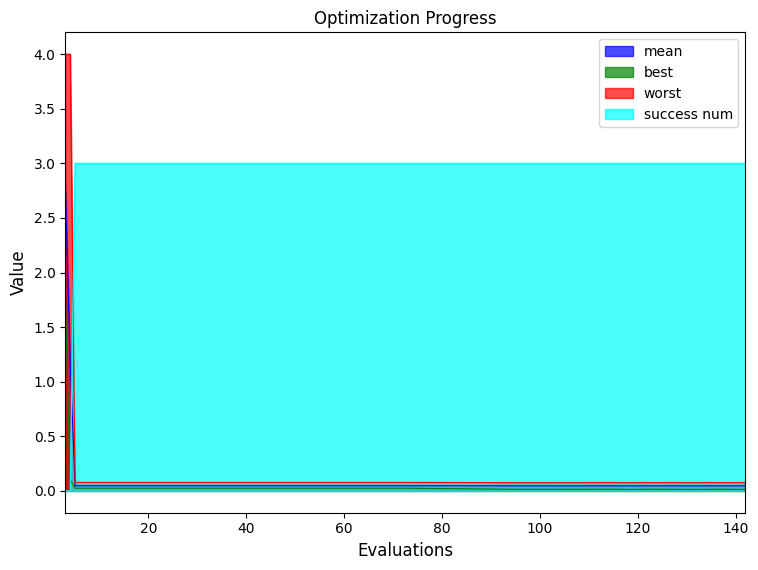

What is the approximate value of success num at 29?

3.0